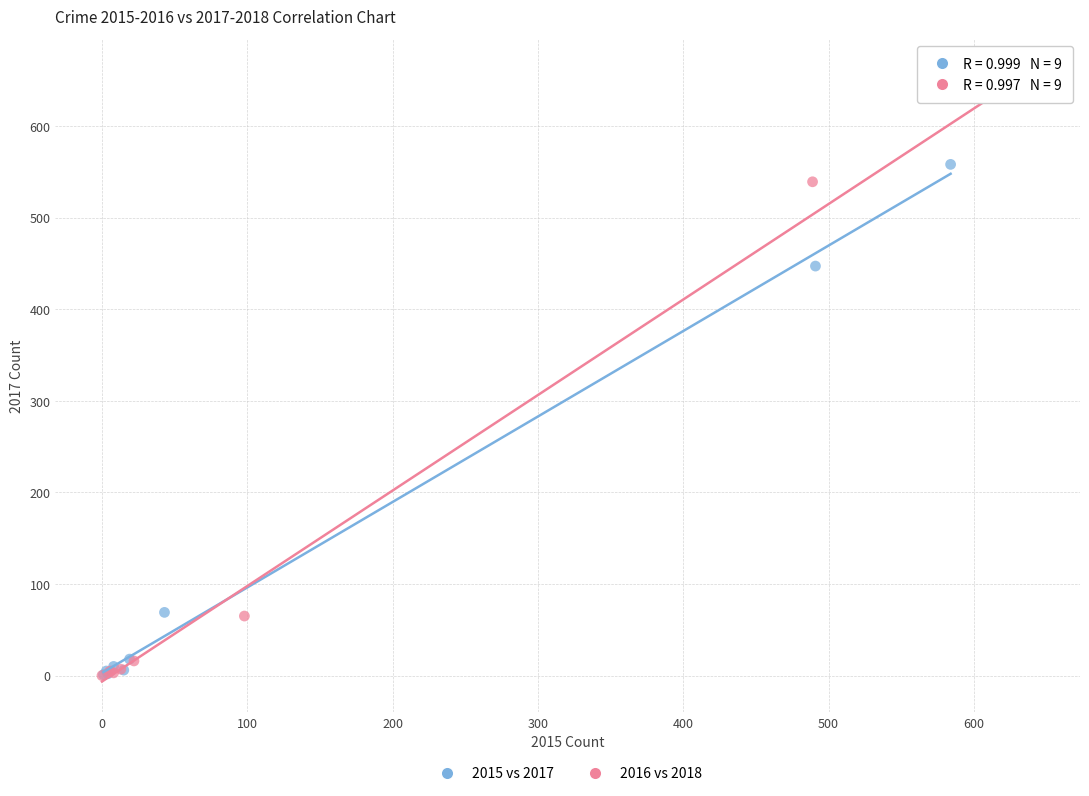

What are all the series names shown in the legend?

2015 vs 2017, 2016 vs 2018